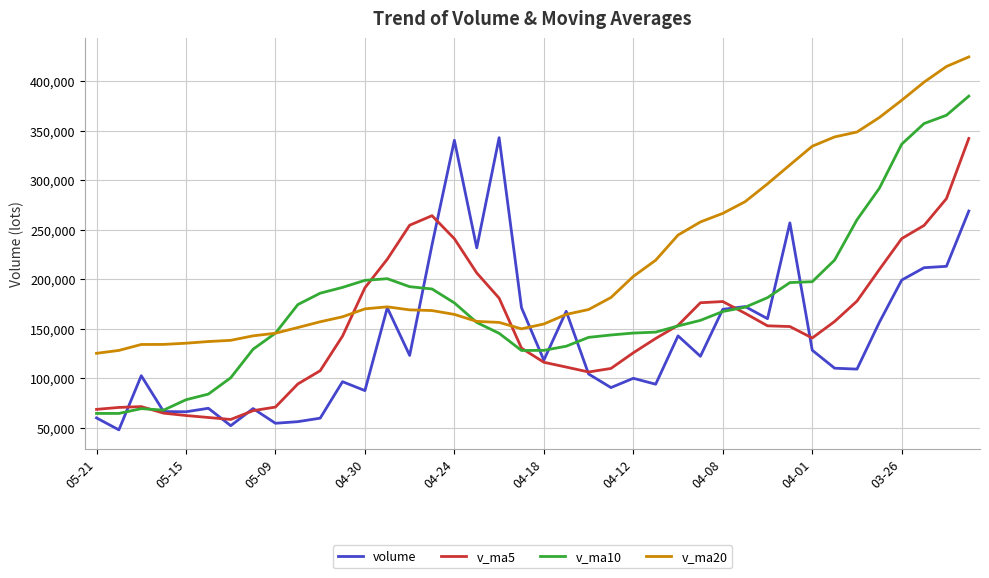

What is the maximum value for v_ma20?

424481.1